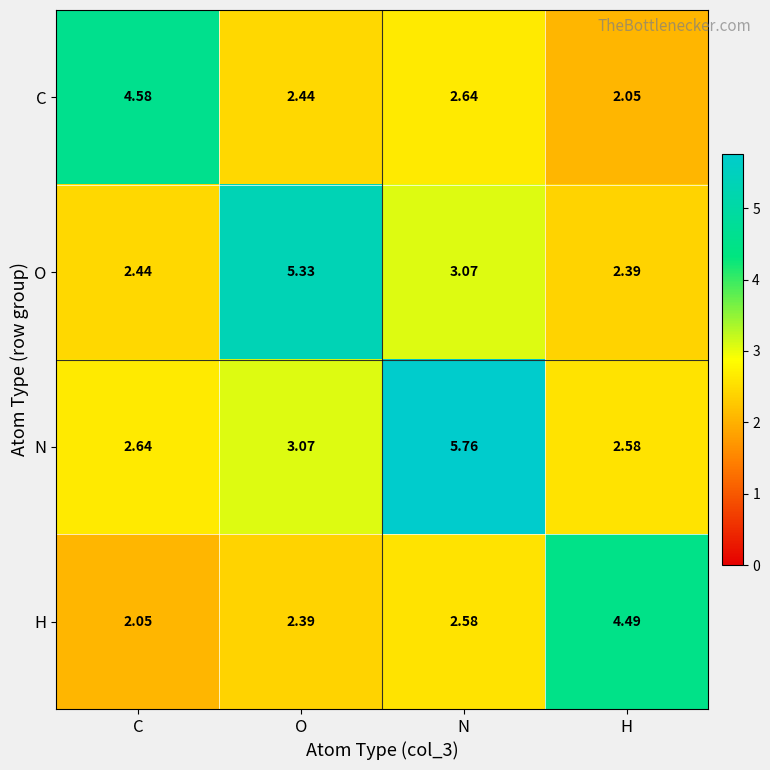

Rank the categories by C value from lowest to highest.

H, O, N, C